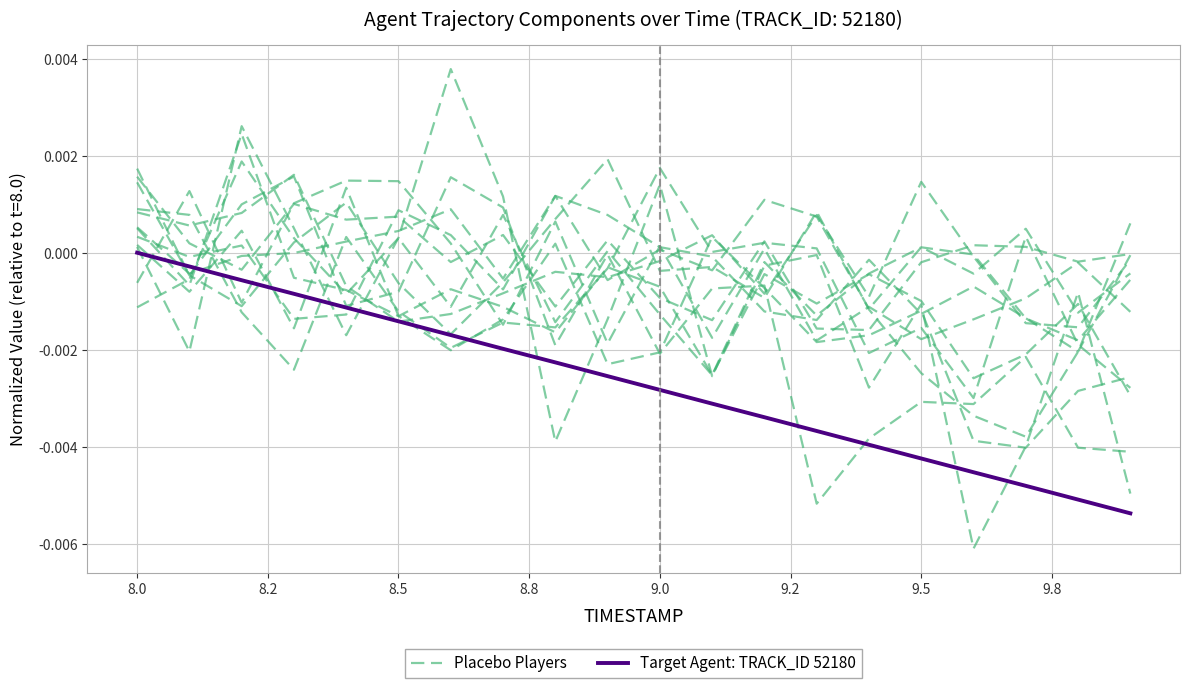

How many negative values does the Target Agent: TRACK_ID 52180 series have?

19